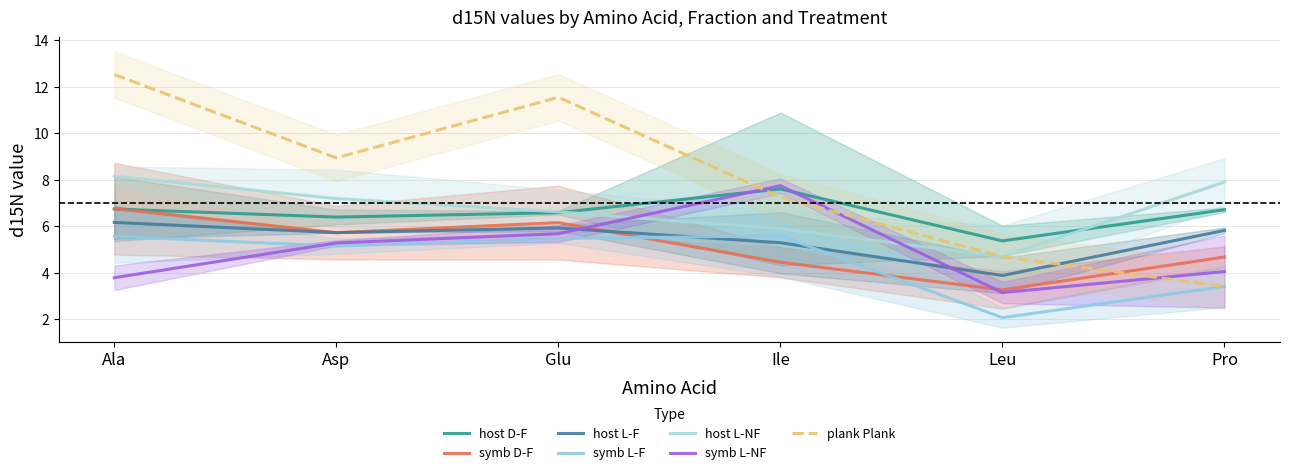

Is the value of host L-NF at Ile greater than the value of symb L-NF at Ala?

Yes